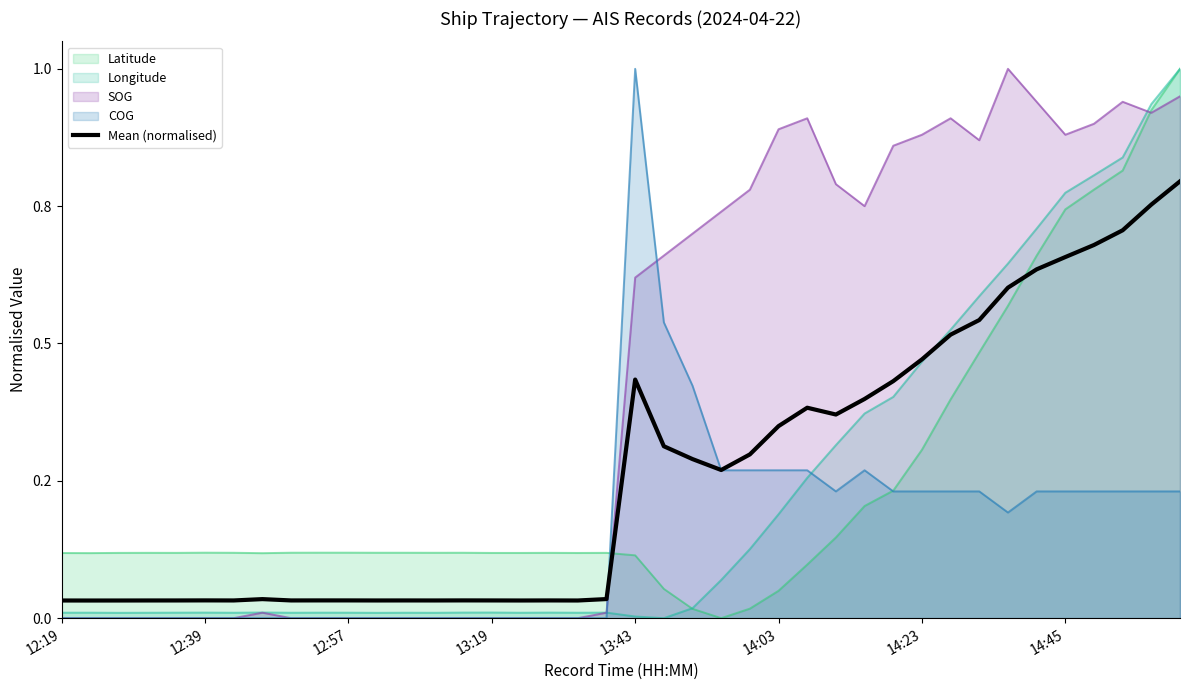

Does the chart display data point markers on the line(s)?

No